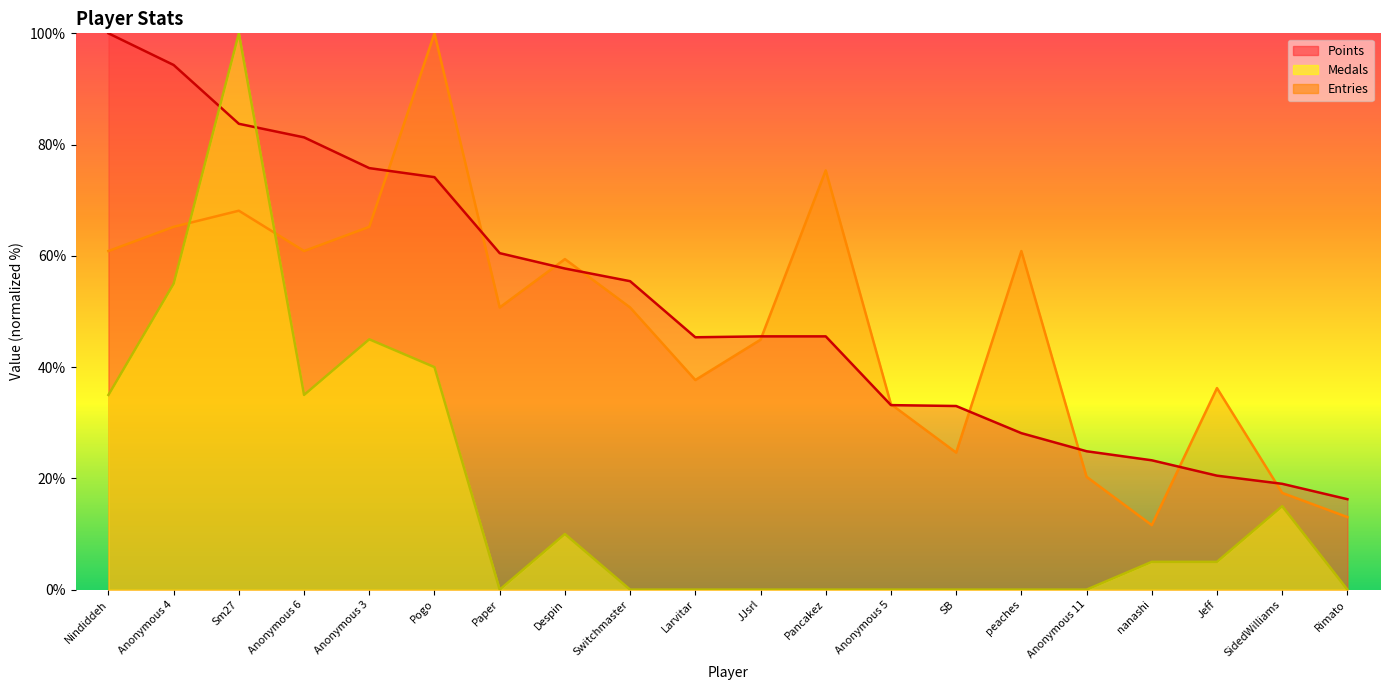

Which series contains the lowest Y value?

Medals